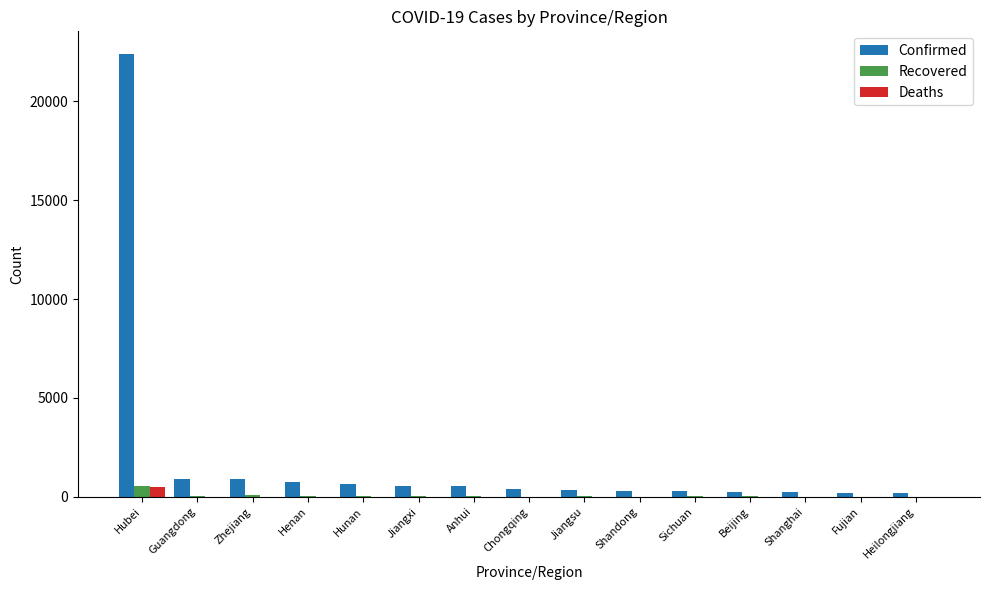

The Confirmed series shows 548 at Jiangxi. True or false?

True